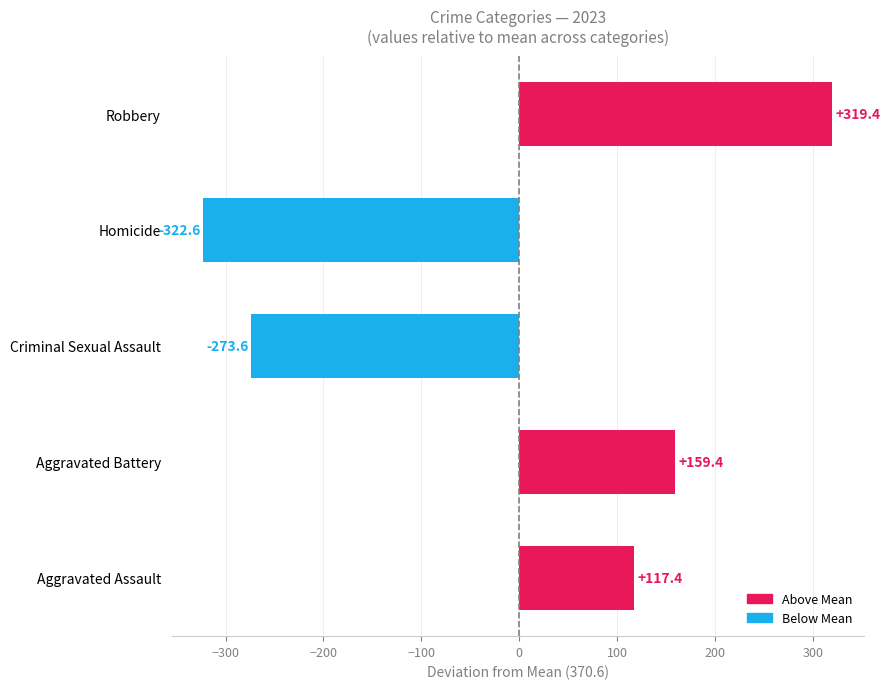

List the labels in order of value, largest first.

Robbery, Aggravated Battery, Aggravated Assault, Criminal Sexual Assault, Homicide